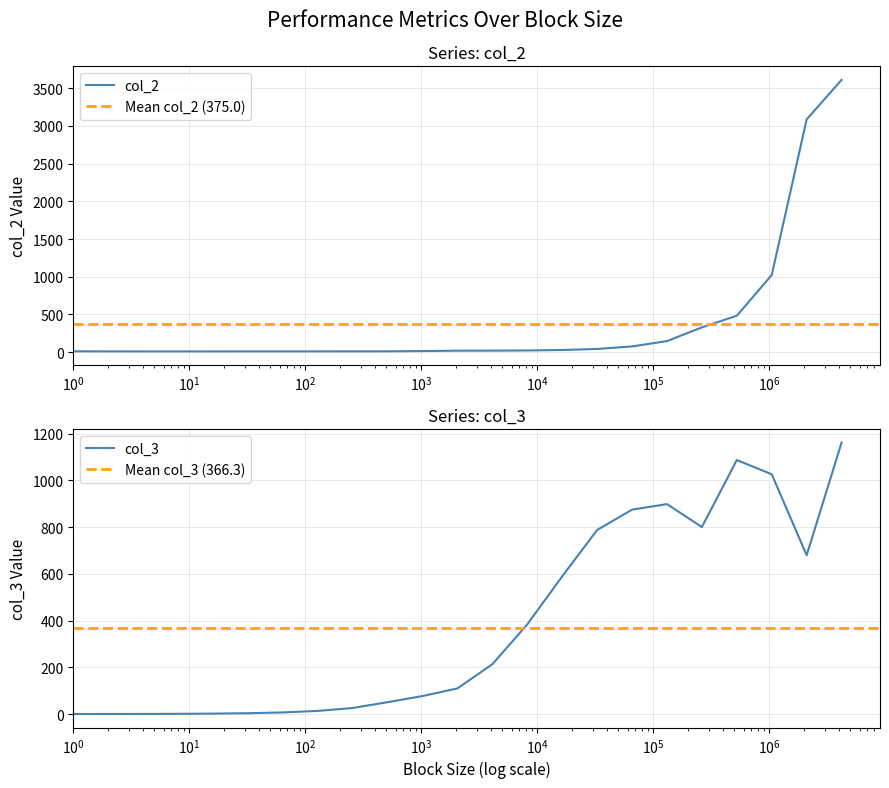

What is the sum of the col_3 values at 16384 and 32768?

1376.6